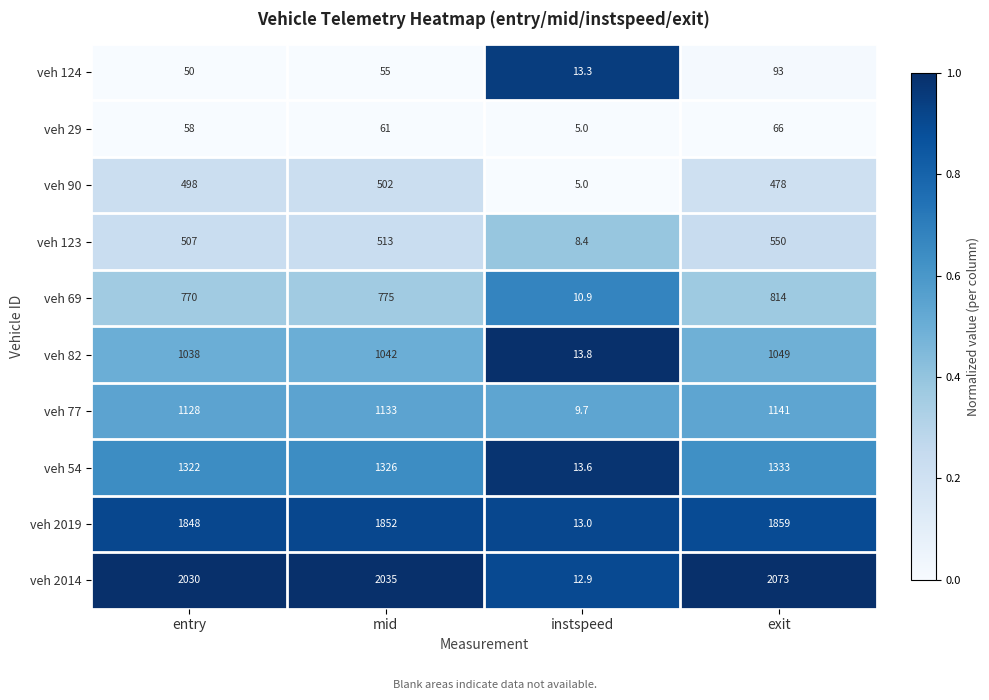

What is the maximum value shown in the chart?

2073.0